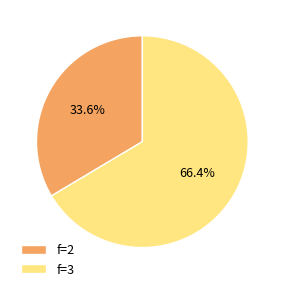

How many segments does this pie chart have?

2